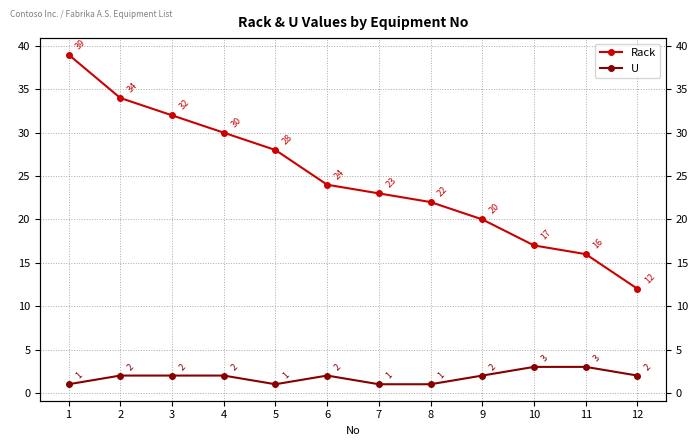

In U, how many points are higher than both neighbors (excluding endpoints)?

1